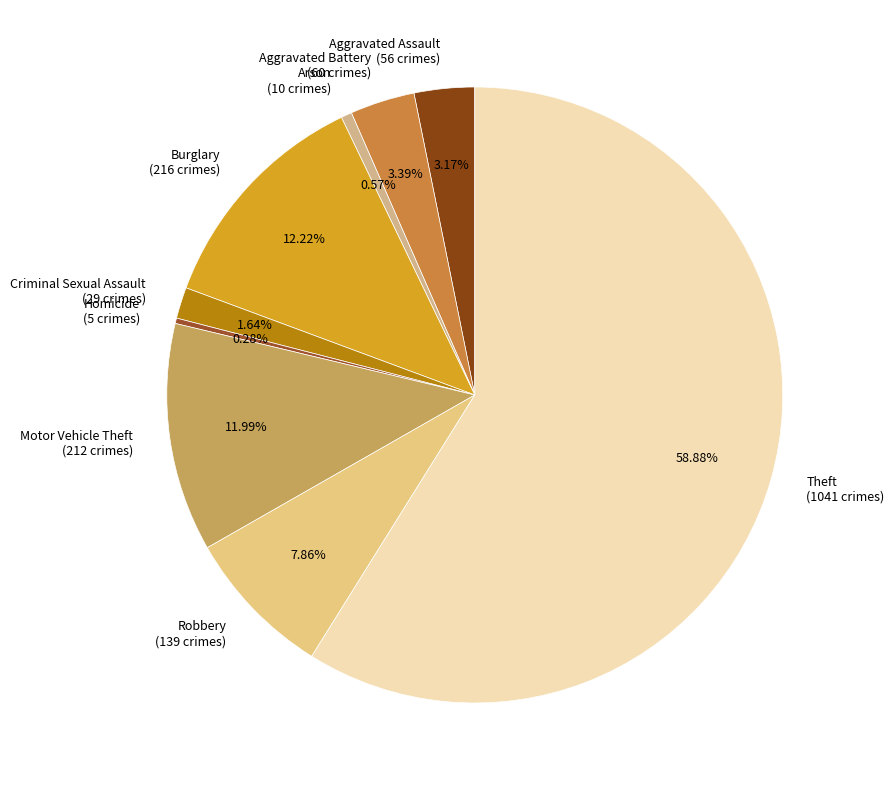

Approximately how many times larger is the value at Robbery (139 crimes) compared to Aggravated Battery (60 crimes)?

2.3